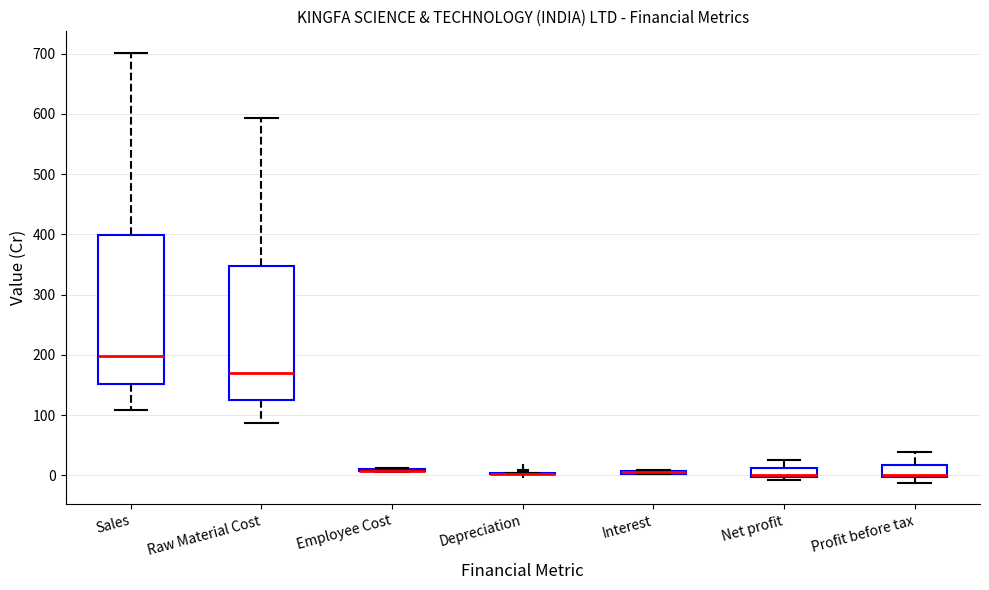

Comparing the boxes themselves (not the whiskers), which one is the tallest?

Sales